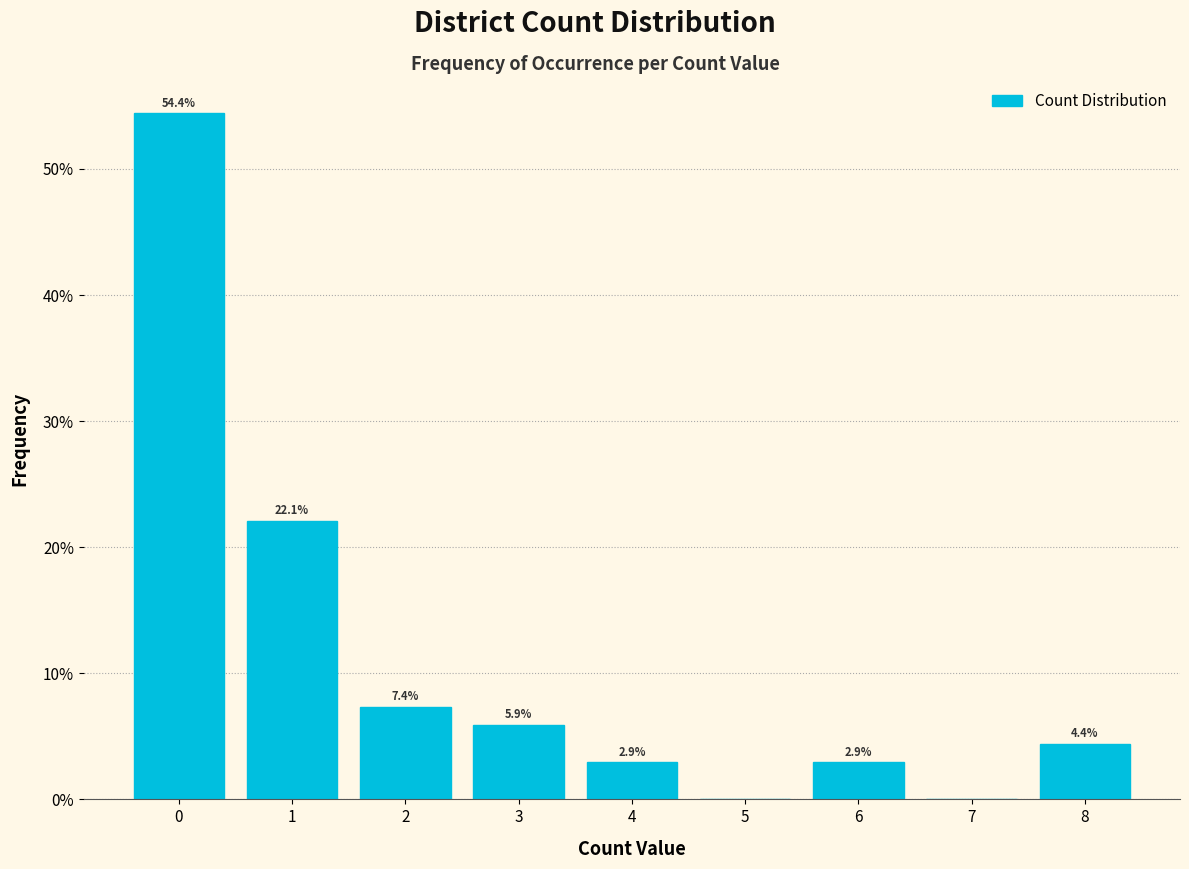

Over which range of the x-axis is the bar tallest?

-0.5 to 0.5